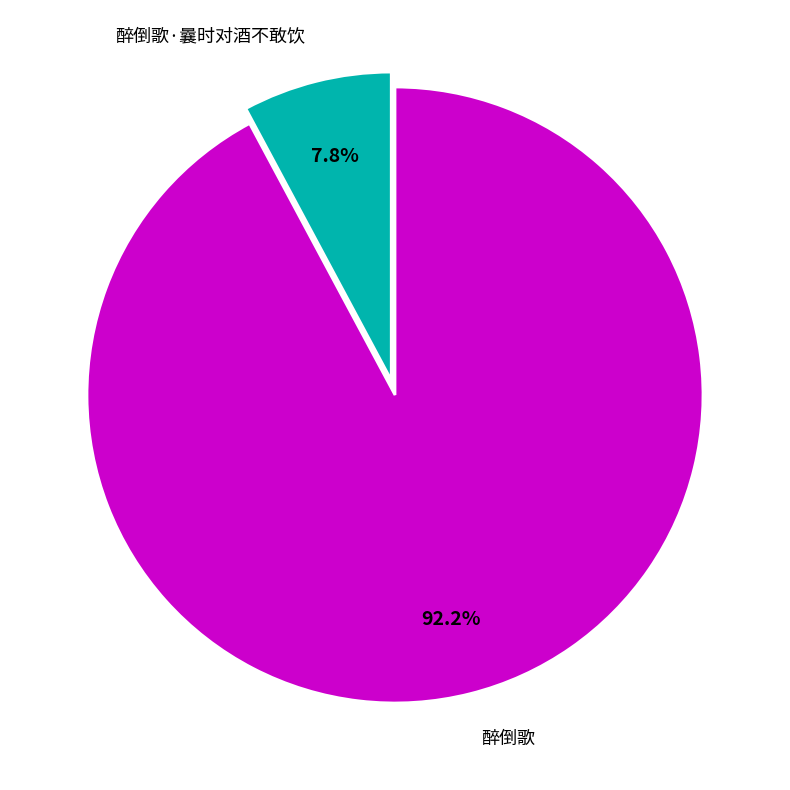

True or false: 醉倒歌 accounts for 77% of the total.

False